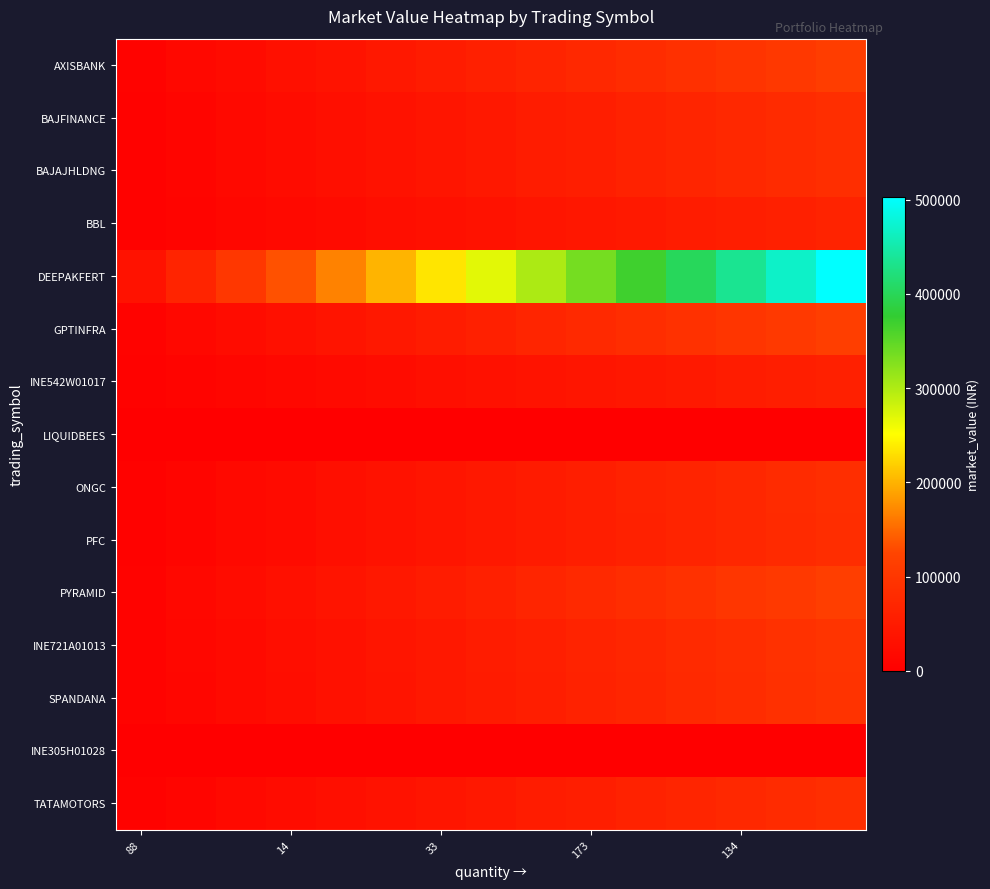

Which series has the largest range (max minus min)?

DEEPAKFERT